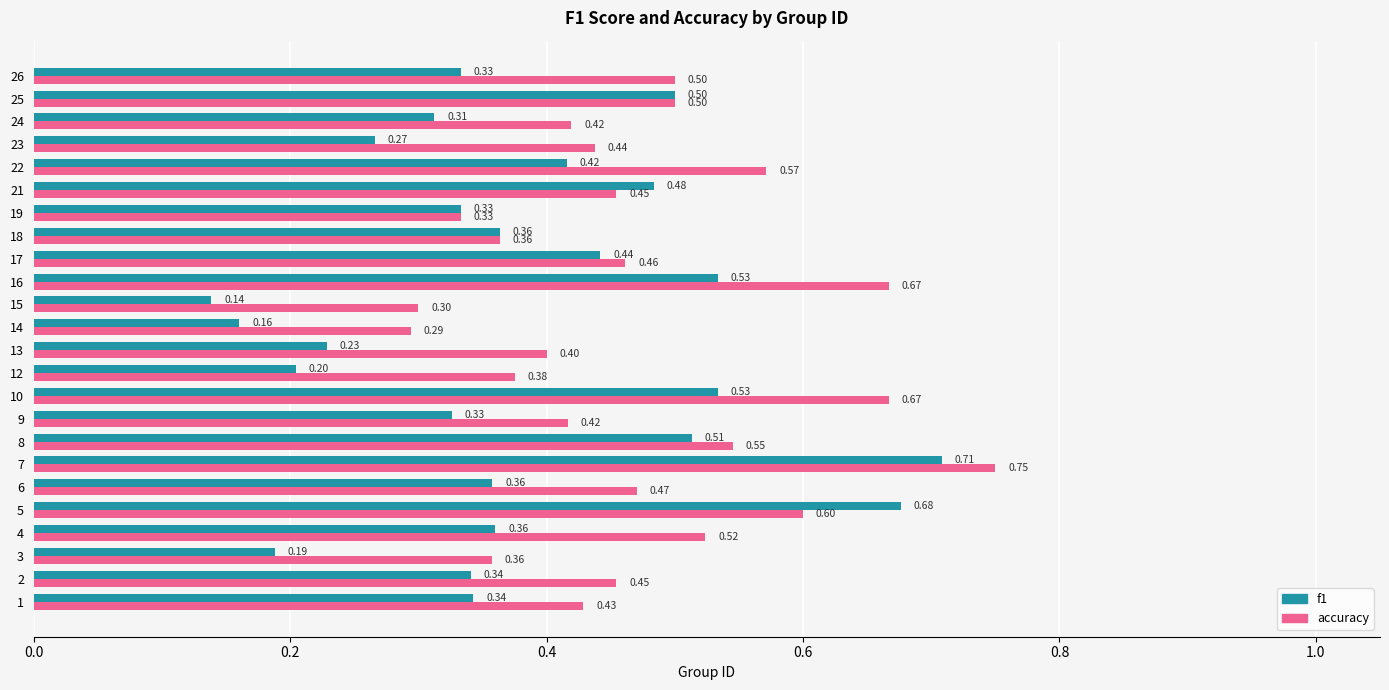

List the series in order of their overall mean, highest first.

accuracy, f1